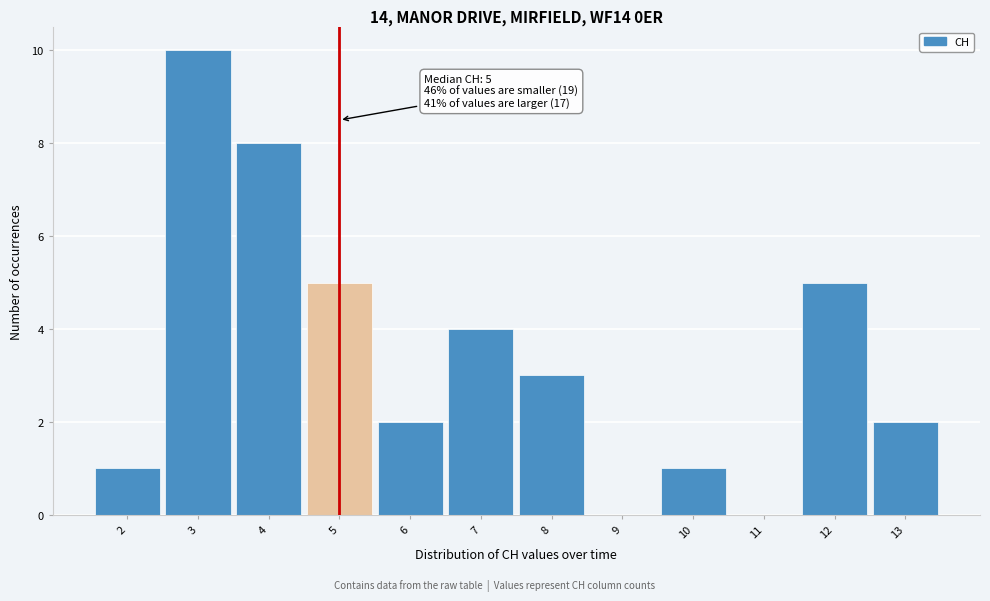

Over which range of the x-axis is the bar tallest?

2.5 to 3.5